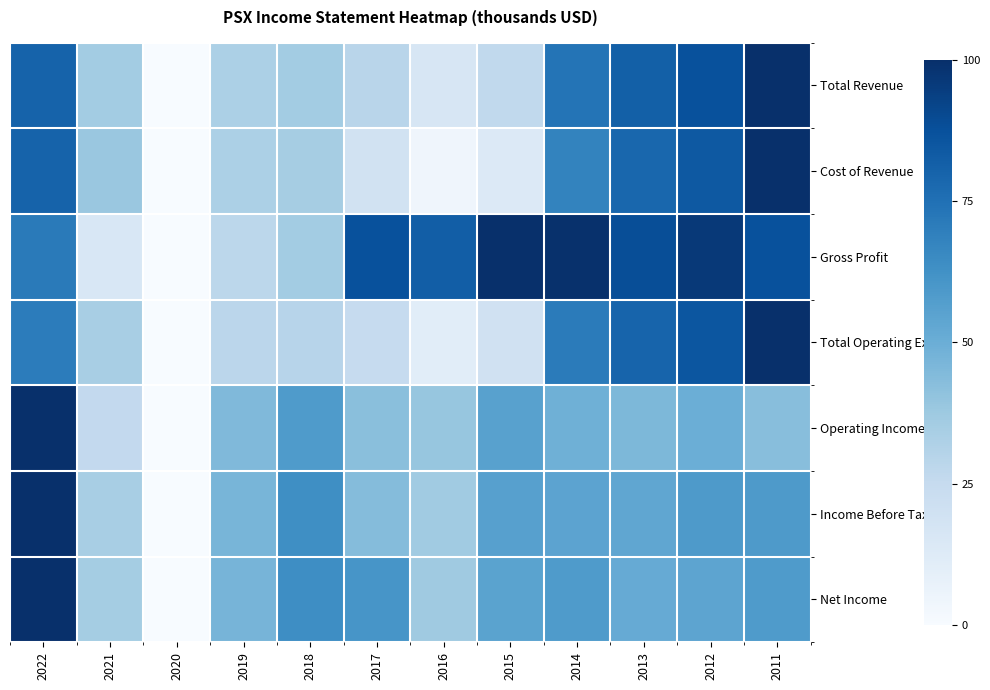

At how many categories does at least one series exceed 0?

11